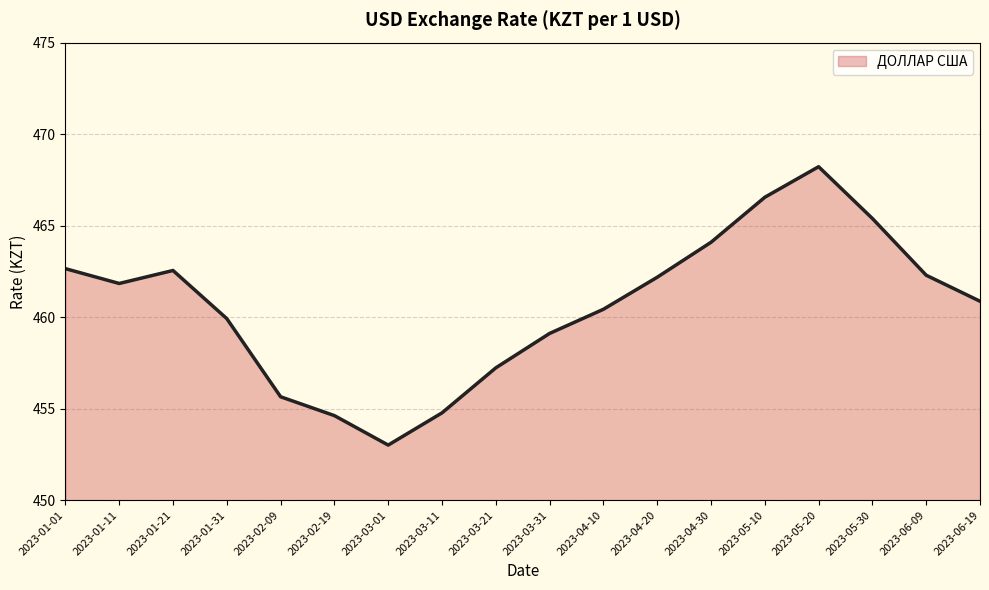

What is the maximum value shown in the chart?

468.2